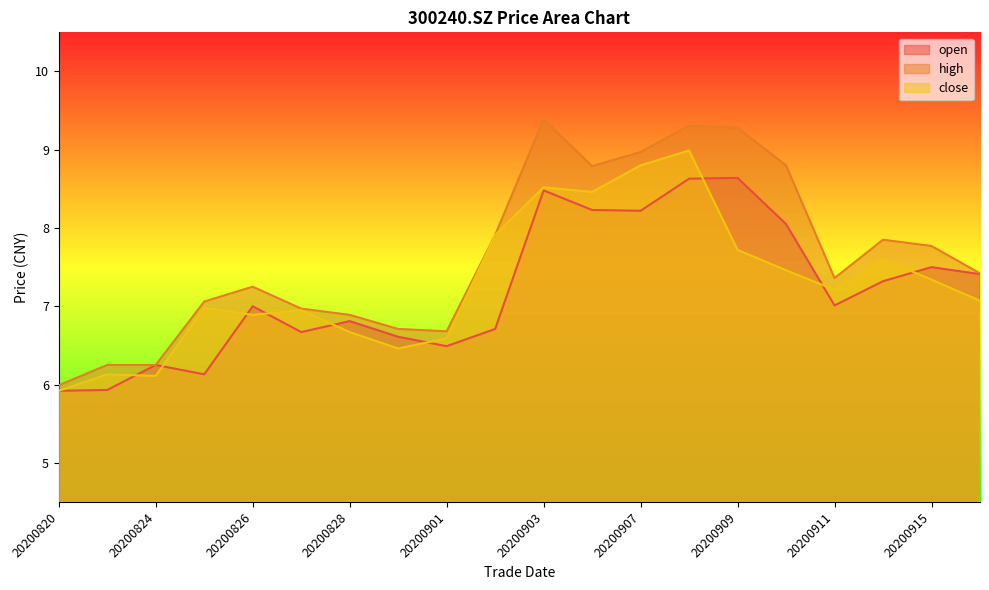

How many lines are shown in the chart?

3